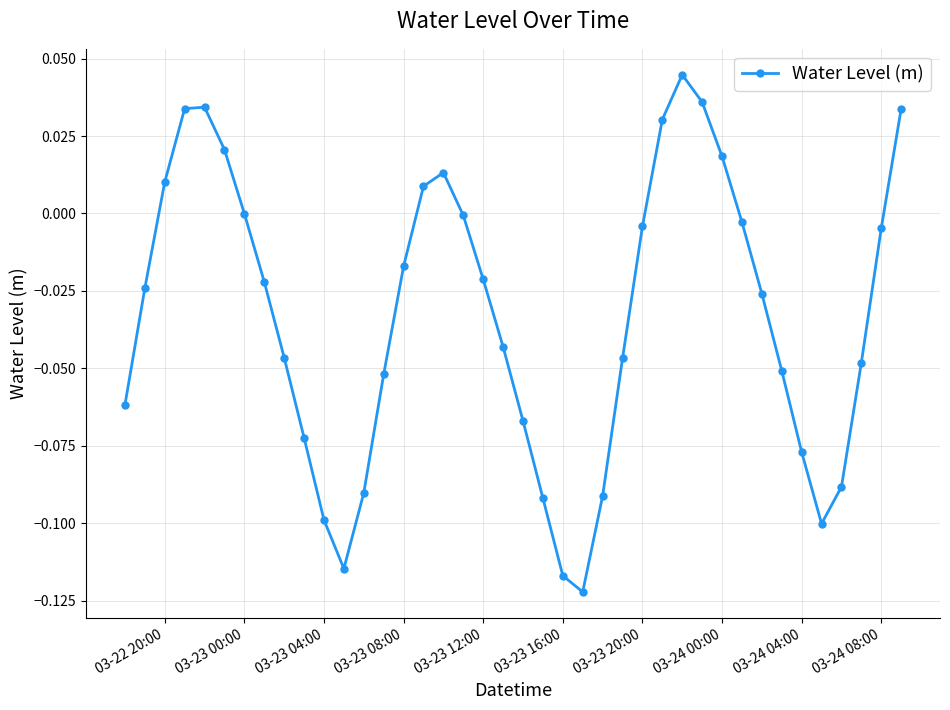

How many interior local valleys (lower than both neighbors) does the data have?

3